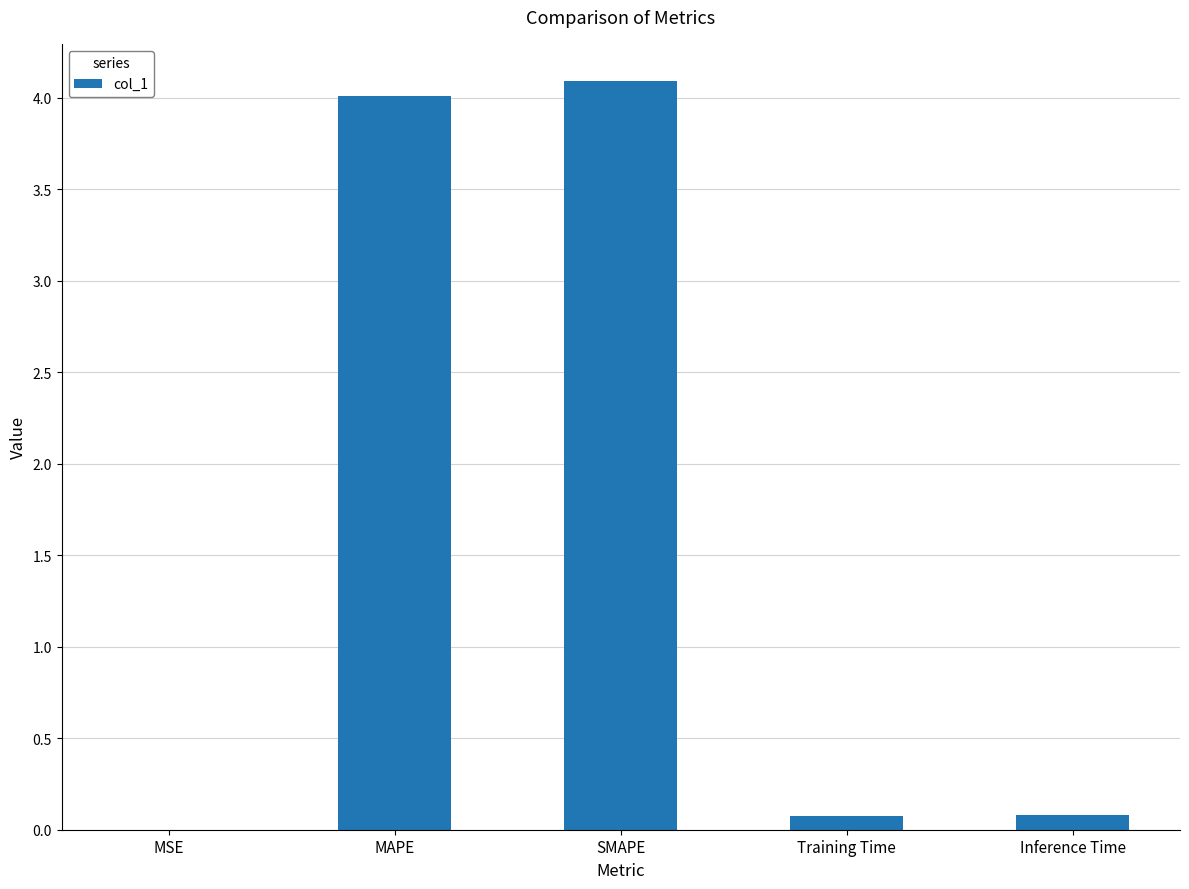

The value at MAPE is 4.0. True or false?

True